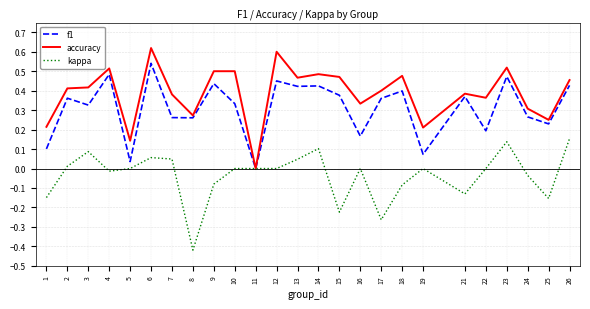

The accuracy series shows 0.2 at 25. True or false?

True